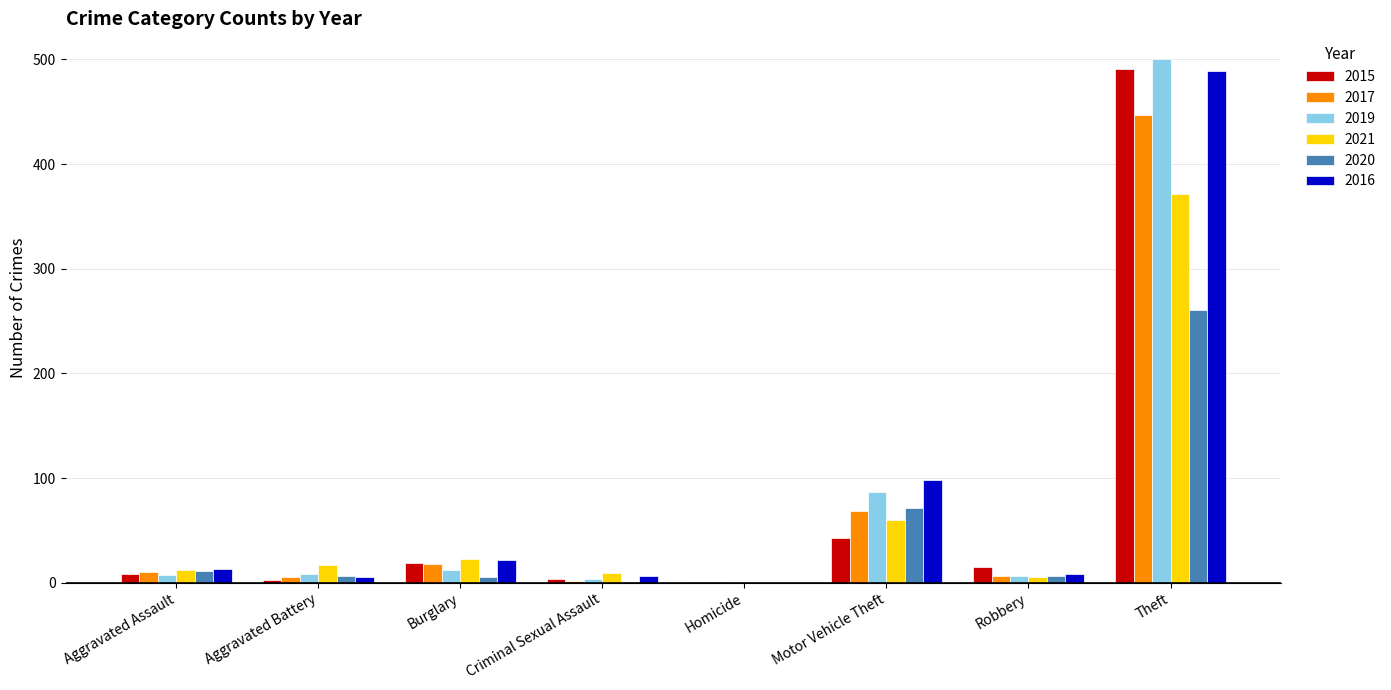

At which category does the chart reach its peak across all series?

Theft